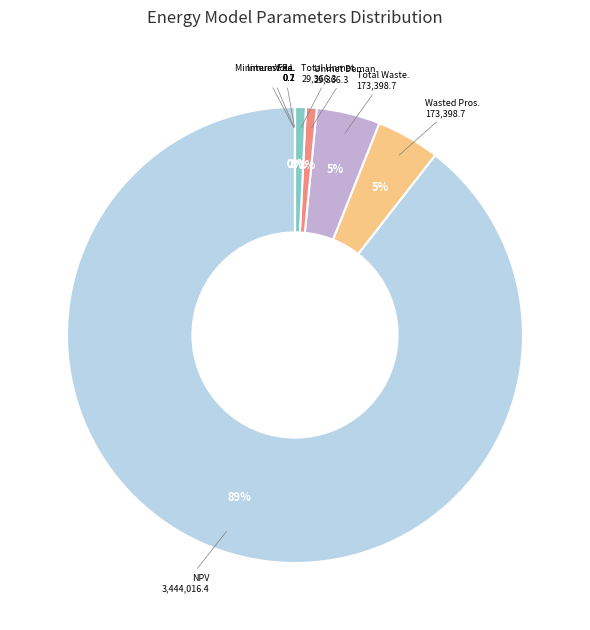

To the nearest percent, what percentage of the pie is Wasted Prosumer Surplus?

5%